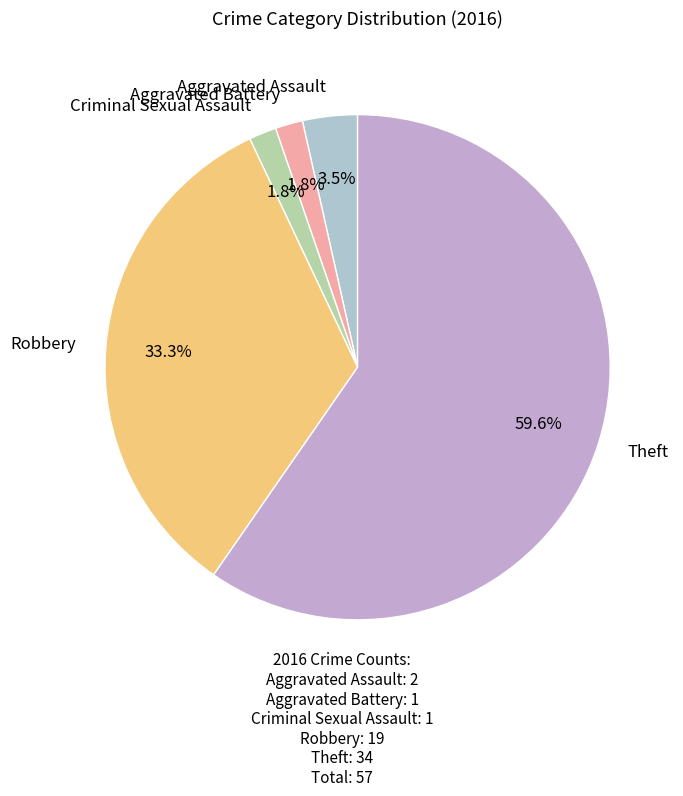

To the nearest percent, what is the difference between the largest and smallest slice percentages?

58%